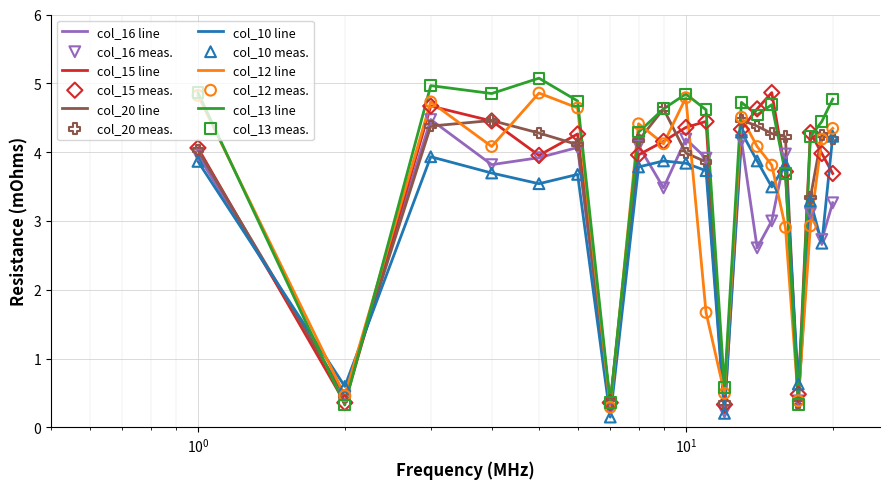

Which series has the largest total across all categories?

col_13 line